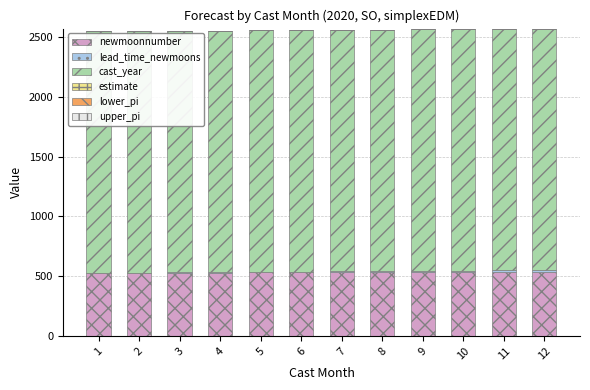

Are the bars grouped side by side (vs. stacked)?

No